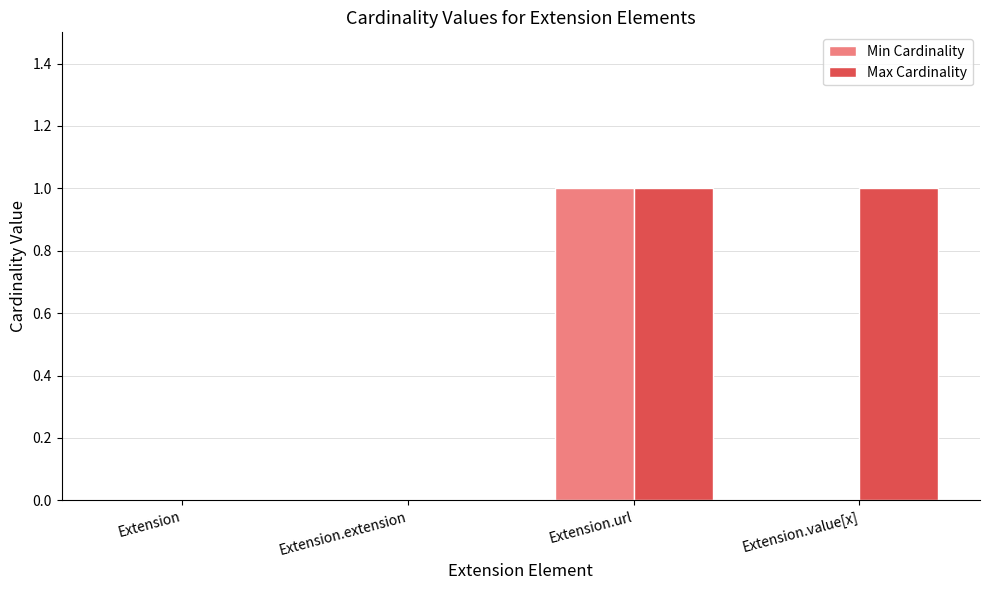

Reading right to left, extract all data points from this chart.

Min Cardinality: Extension.value[x]=0	Extension.url=1	Extension.extension=0	Extension=0
Max Cardinality: Extension.value[x]=1	Extension.url=1	Extension.extension=0	Extension=0